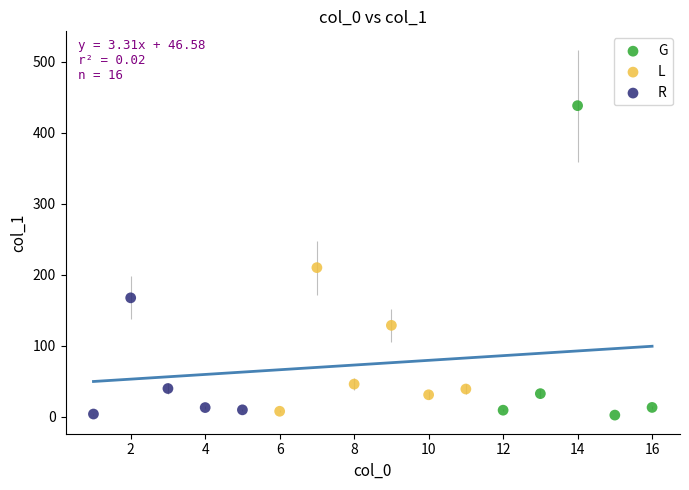

Which series contains the highest Y value?

G